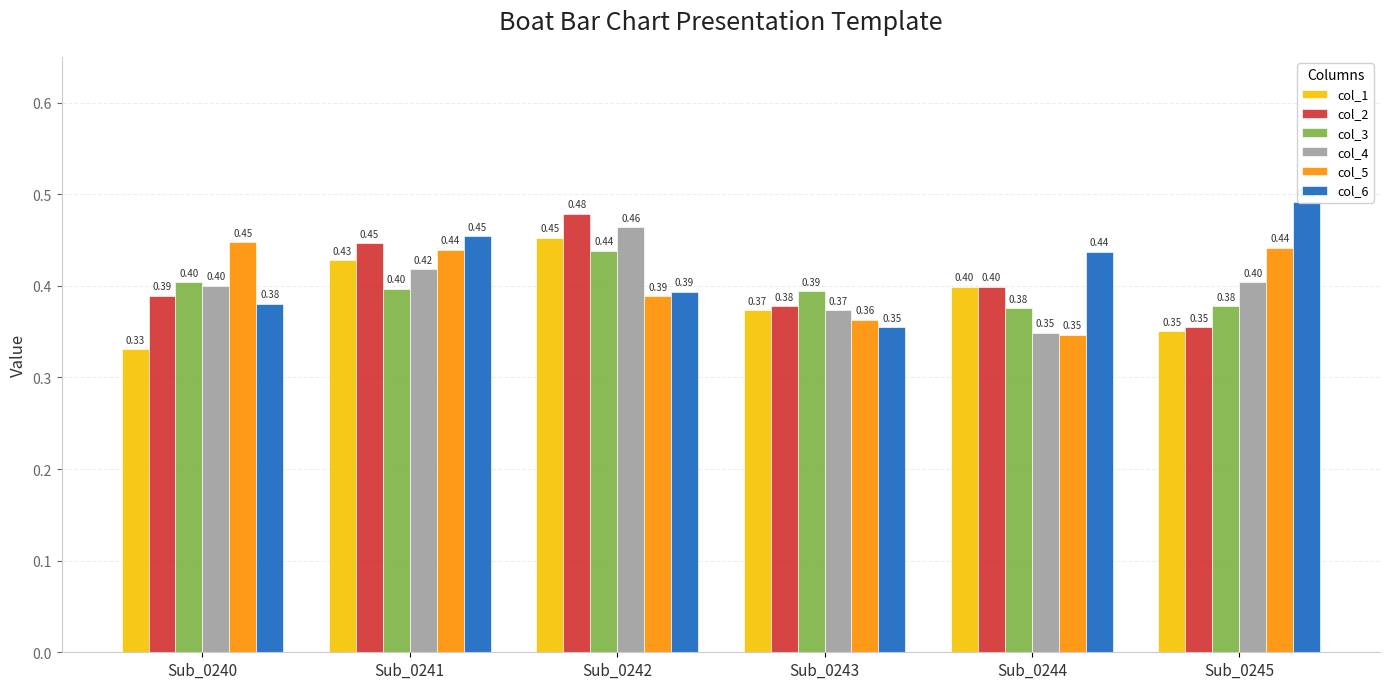

Reading left to right, list all the values displayed in this chart.

col_1: 0.3	0.4	0.5	0.4	0.4	0.4
col_2: 0.4	0.4	0.5	0.4	0.4	0.4
col_3: 0.4	0.4	0.4	0.4	0.4	0.4
col_4: 0.4	0.4	0.5	0.4	0.3	0.4
col_5: 0.4	0.4	0.4	0.4	0.3	0.4
col_6: 0.4	0.5	0.4	0.4	0.4	0.5